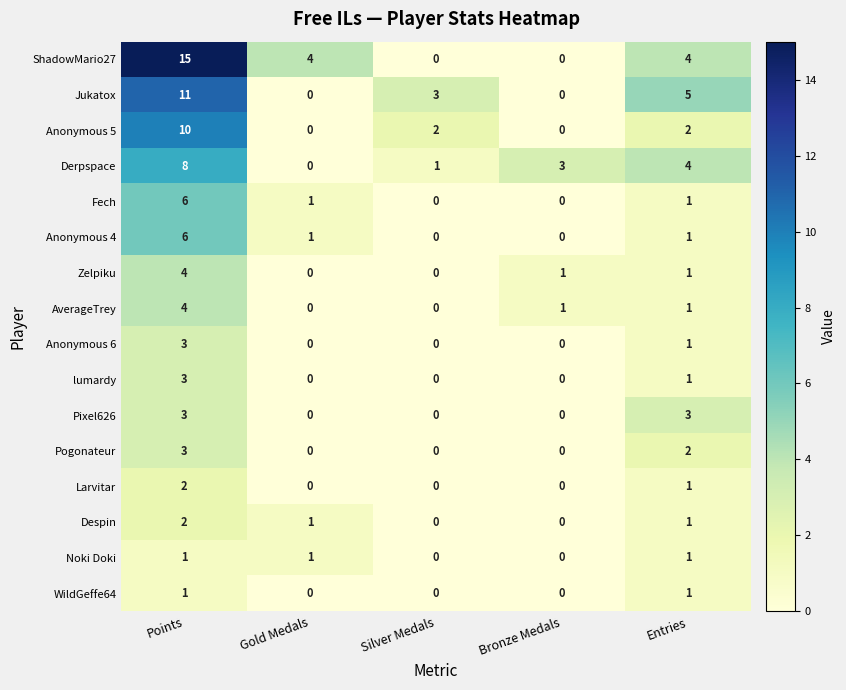

At which category is the sum across all series the highest?

Points